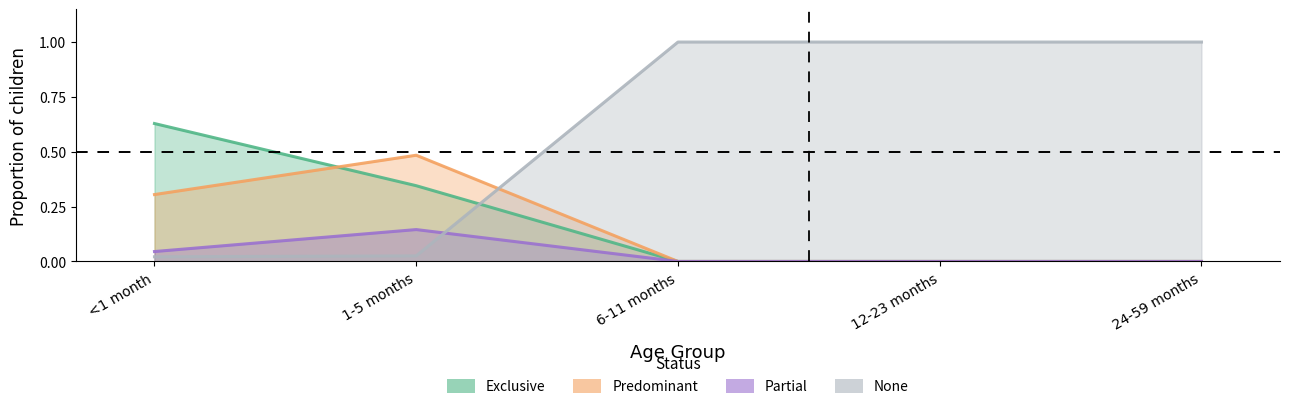

After their last crossing, which series has the higher values: Predominant or Exclusive?

Predominant